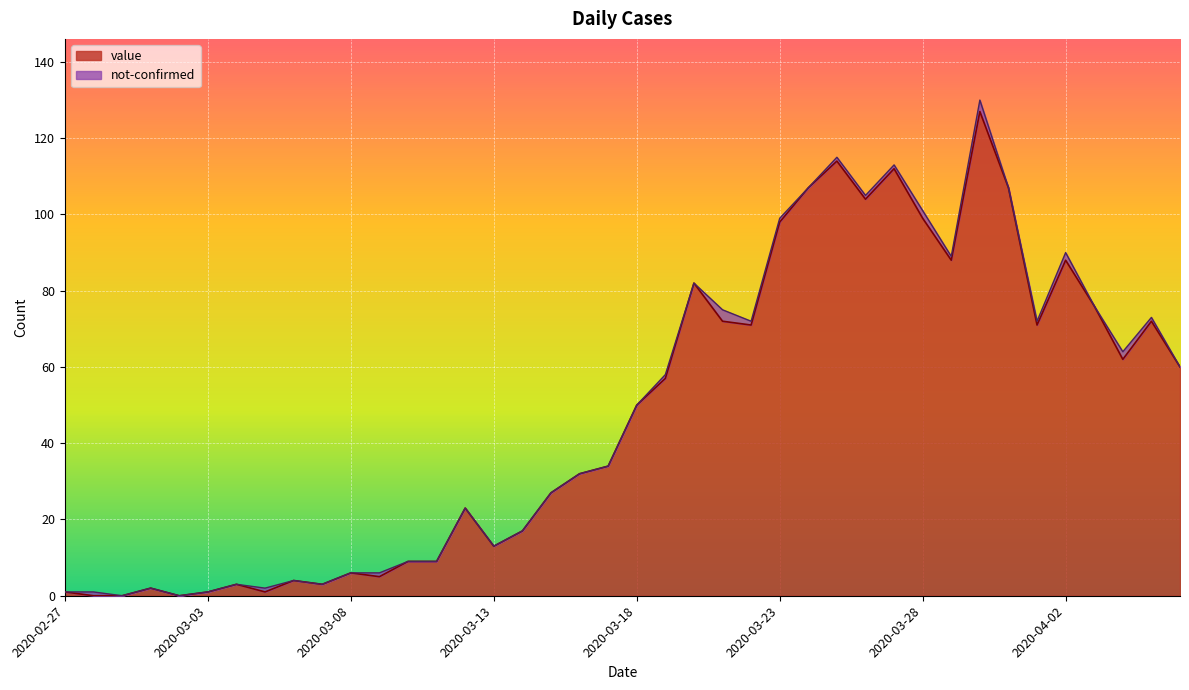

What is the sum of all values?

1907